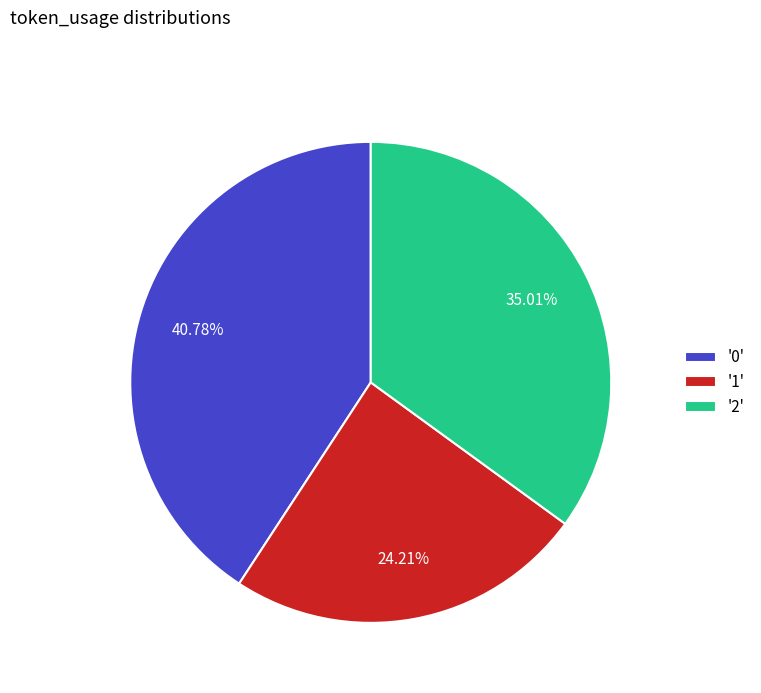

How many slices are in this pie chart?

3